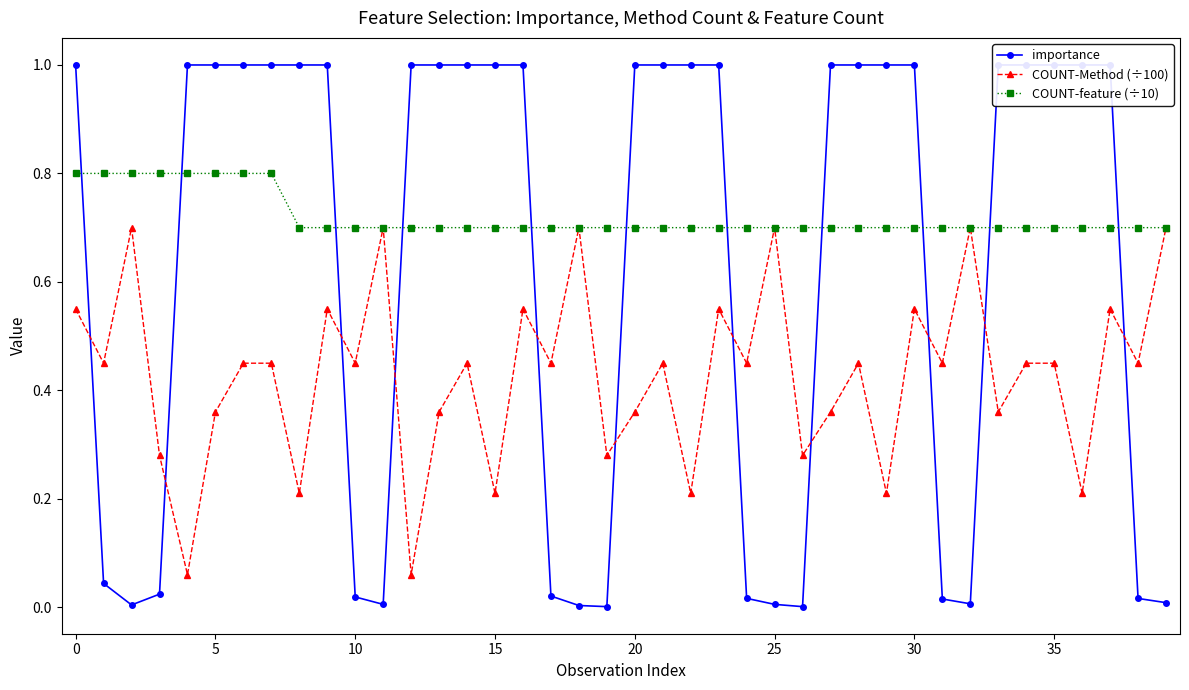

What is the label of the 25th point from the left?

24